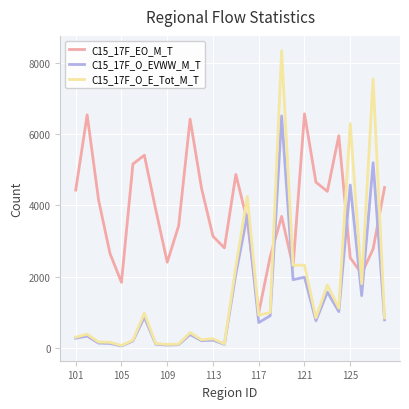

What is the maximum value shown in the chart?

8339